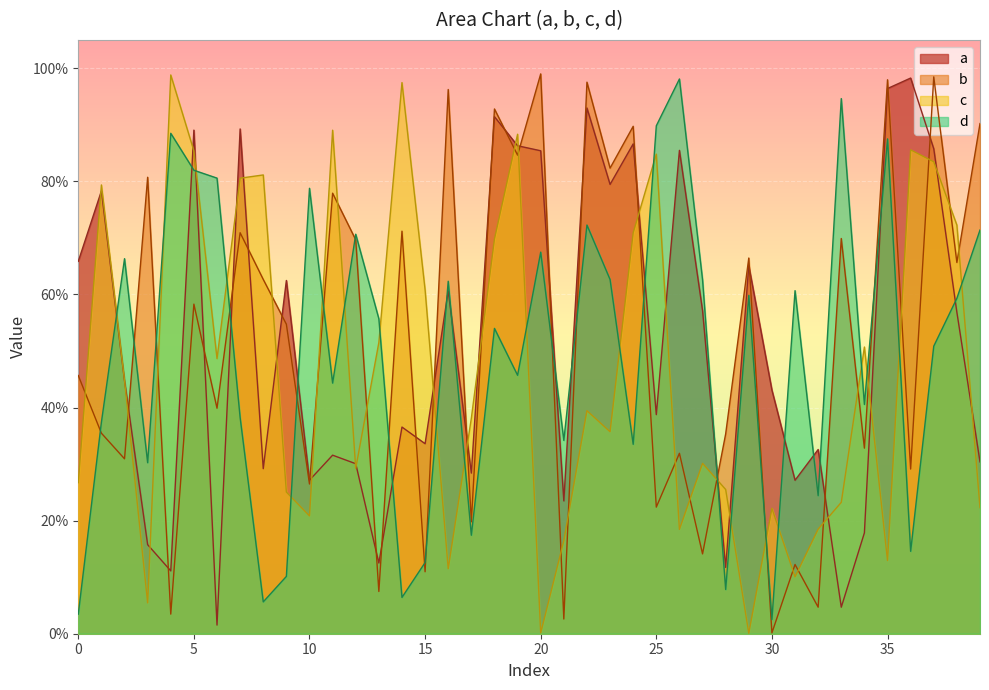

Reading left to right, list all the values displayed in this chart.

a: 0=0.7	1=0.8	2=0.4	3=0.2	4=0.1	5=0.9	6=0.0	7=0.9	8=0.3	9=0.6	10=0.3	11=0.3	12=0.3	13=0.1	14=0.4	15=0.3	16=0.6	17=0.3	18=0.9	19=0.9	20=0.9	21=0.2	22=0.9	23=0.8	24=0.9	25=0.4	26=0.9	27=0.6	28=0.1	29=0.7	30=0.4	31=0.3	32=0.3	33=0.0	34=0.2	35=1.0	36=1.0	37=0.9	38=0.6	39=0.3
b: 0=0.5	1=0.4	2=0.3	3=0.8	4=0.0	5=0.6	6=0.4	7=0.7	8=0.6	9=0.5	10=0.3	11=0.8	12=0.7	13=0.1	14=0.7	15=0.1	16=1.0	17=0.2	18=0.9	19=0.8	20=1.0	21=0.0	22=1.0	23=0.8	24=0.9	25=0.2	26=0.3	27=0.1	28=0.4	29=0.7	30=0.0	31=0.1	32=0.0	33=0.7	34=0.3	35=1.0	36=0.3	37=1.0	38=0.7	39=0.9
c: 0=0.3	1=0.8	2=0.4	3=0.1	4=1.0	5=0.9	6=0.5	7=0.8	8=0.8	9=0.3	10=0.2	11=0.9	12=0.3	13=0.5	14=1.0	15=0.6	16=0.1	17=0.4	18=0.7	19=0.9	20=0.0	21=0.2	22=0.4	23=0.4	24=0.7	25=0.8	26=0.2	27=0.3	28=0.3	29=0.0	30=0.2	31=0.1	32=0.2	33=0.2	34=0.5	35=0.1	36=0.9	37=0.8	38=0.7	39=0.2
d: 0=0.0	1=0.4	2=0.7	3=0.3	4=0.9	5=0.8	6=0.8	7=0.4	8=0.1	9=0.1	10=0.8	11=0.4	12=0.7	13=0.6	14=0.1	15=0.1	16=0.6	17=0.2	18=0.5	19=0.5	20=0.7	21=0.3	22=0.7	23=0.6	24=0.3	25=0.9	26=1.0	27=0.6	28=0.1	29=0.6	30=0.0	31=0.6	32=0.2	33=0.9	34=0.4	35=0.9	36=0.1	37=0.5	38=0.6	39=0.7